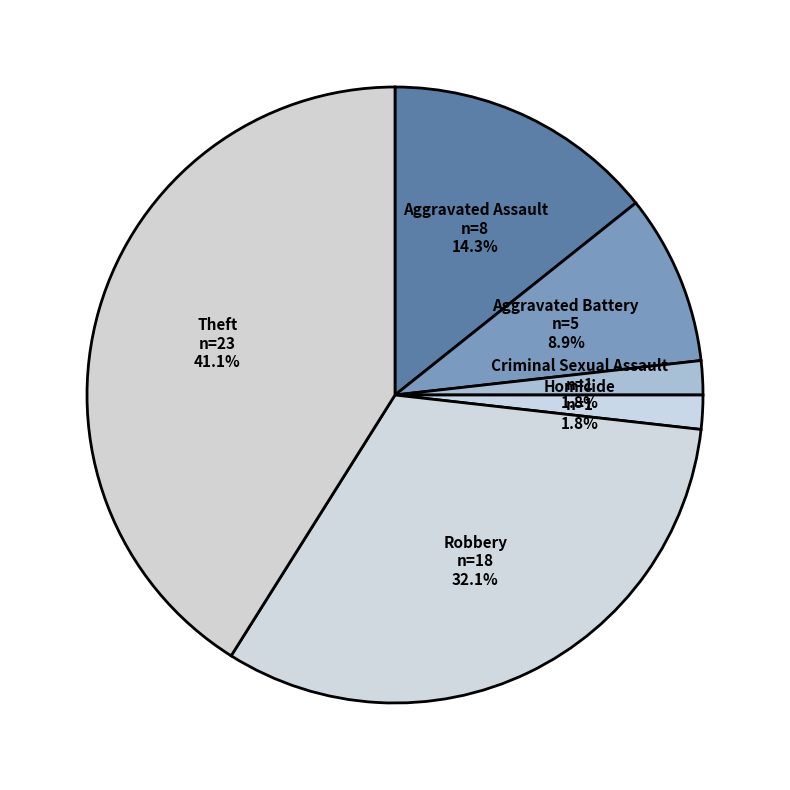

Is there any slice that represents more than half of the pie?

No